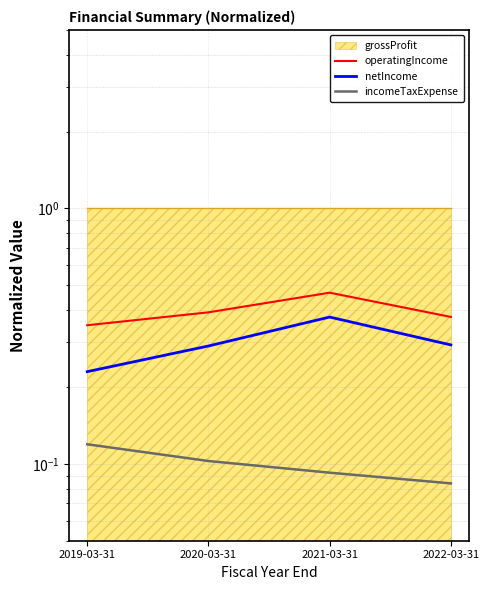

Which series has the largest total across all categories?

operatingIncome